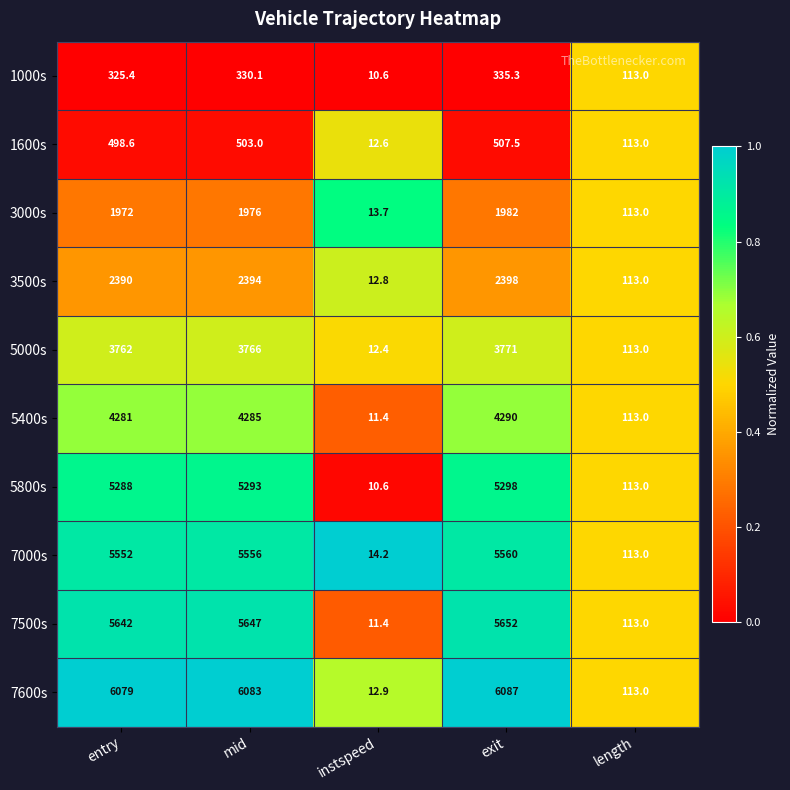

At which label does 1000s reach its minimum?

instspeed